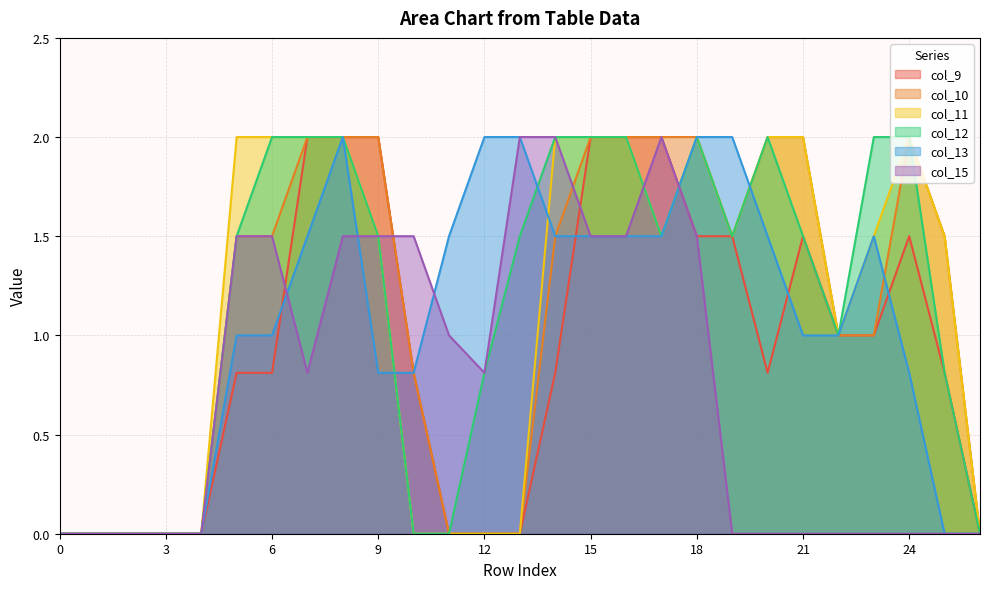

After their last crossing, which series has the higher values: col_9 or col_15?

col_9